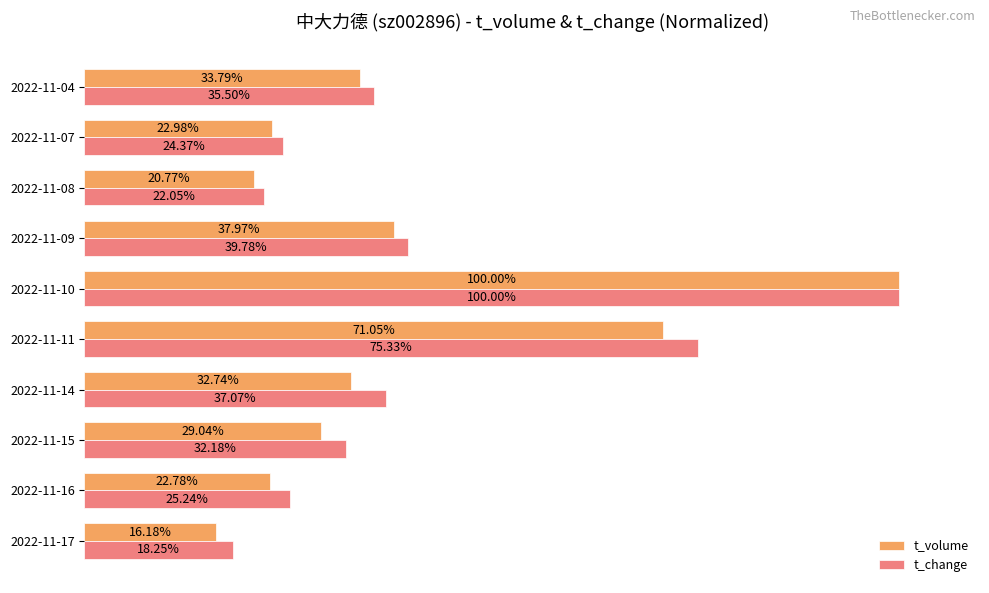

Which series has the largest total across all categories?

t_change